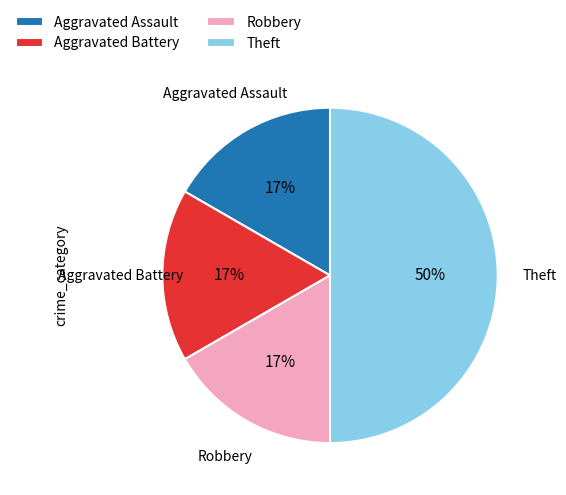

To the nearest percent, what is the difference between the largest and smallest slice percentages?

33%